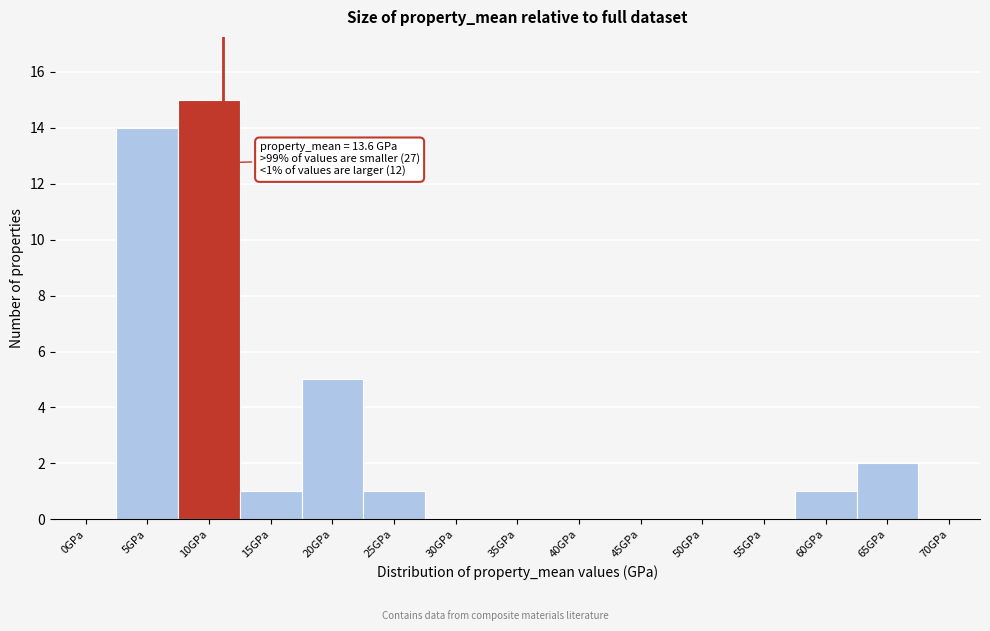

Reading left to right, extract all data points from this chart.

0GPa=0	5GPa=14	10GPa=15	15GPa=1	20GPa=5	25GPa=1	30GPa=0	35GPa=0	40GPa=0	45GPa=0	50GPa=0	55GPa=0	60GPa=1	65GPa=2	70GPa=0